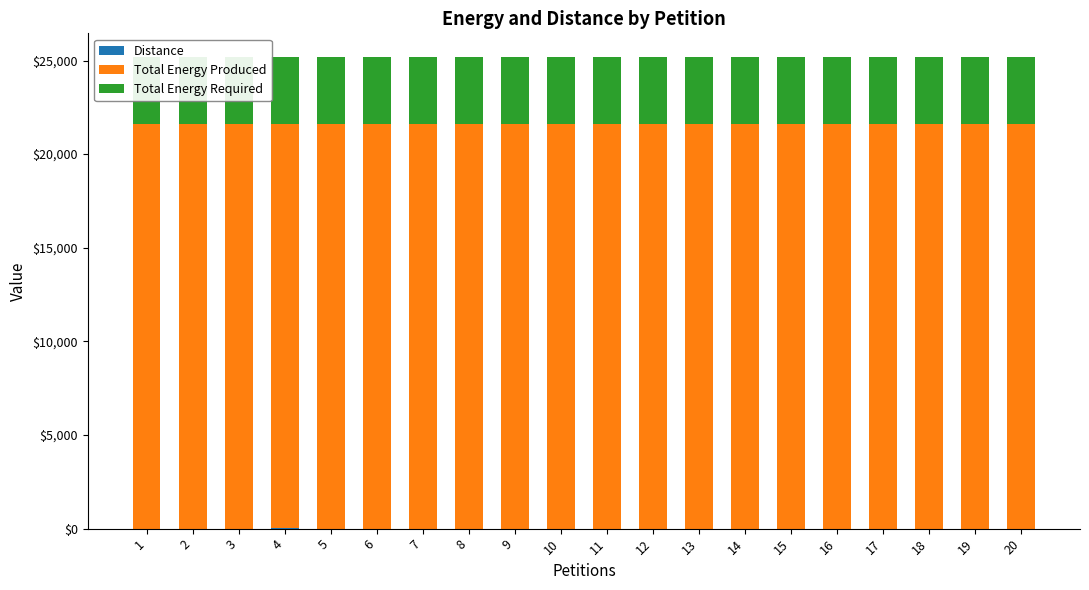

Are the bars horizontal?

No